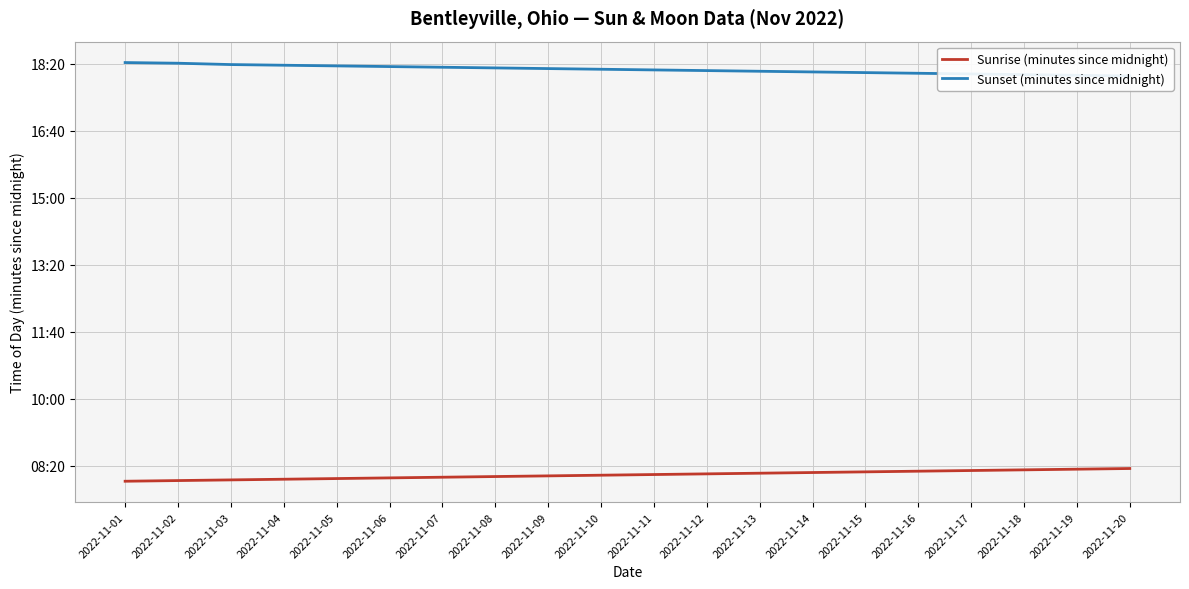

The Sunset (minutes since midnight) series shows 1096 at 2022-11-06. True or false?

True